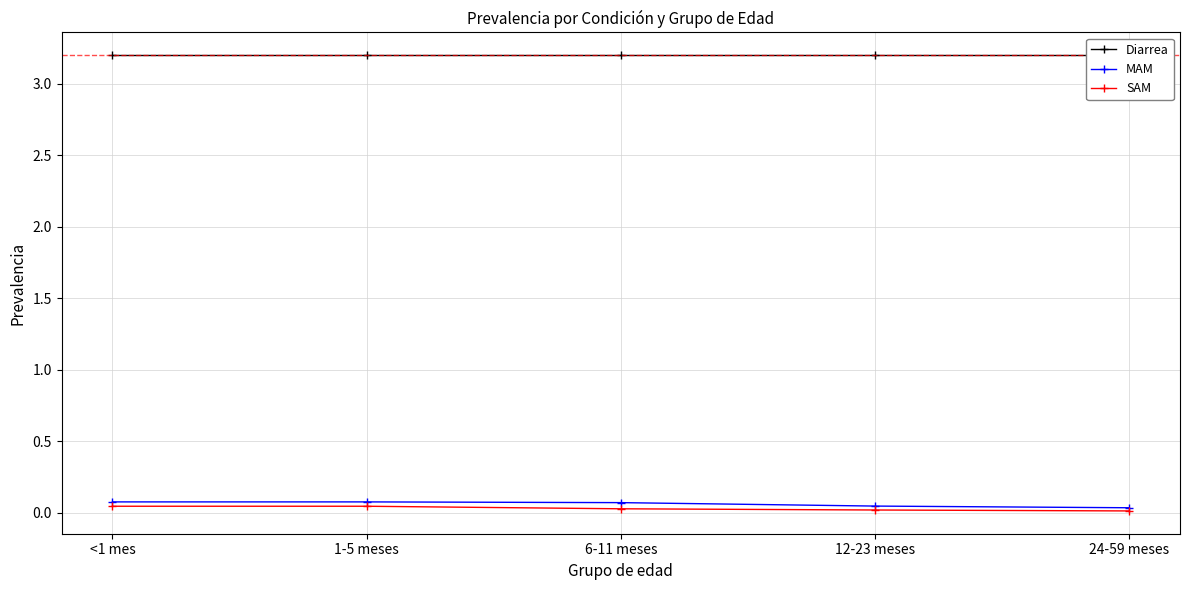

The MAM series shows 0.1 at 6-11 meses. True or false?

False